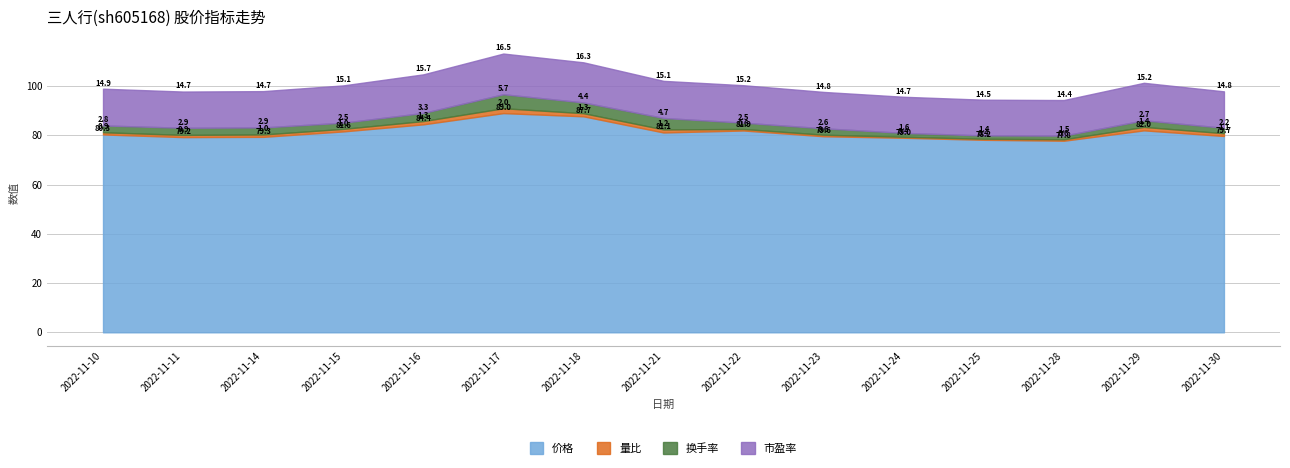

In 换手率, how many points are lower than both neighbors (excluding endpoints)?

4